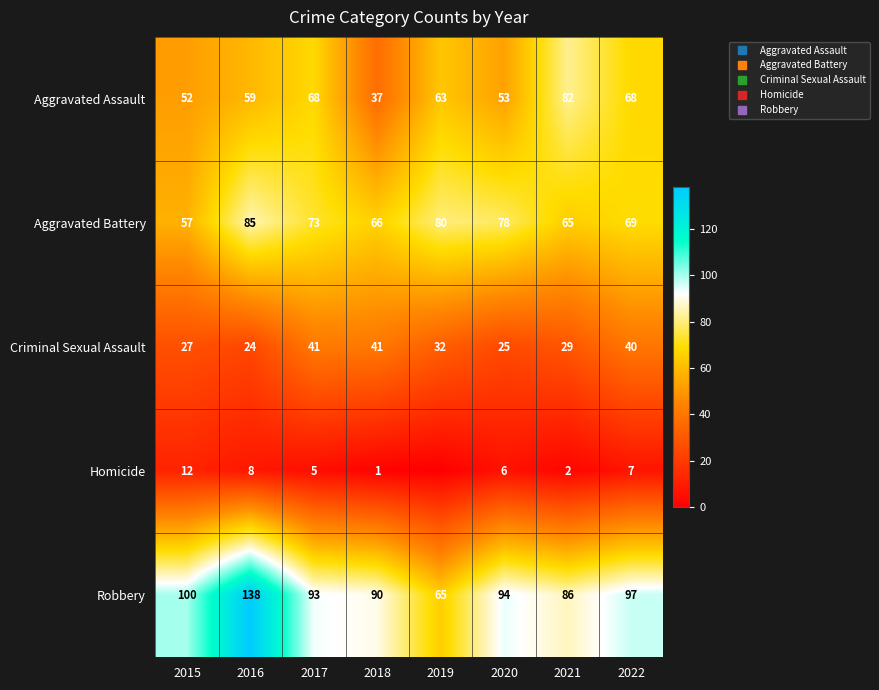

What is the approximate value of Criminal Sexual Assault at 2020, to the nearest 5?

25